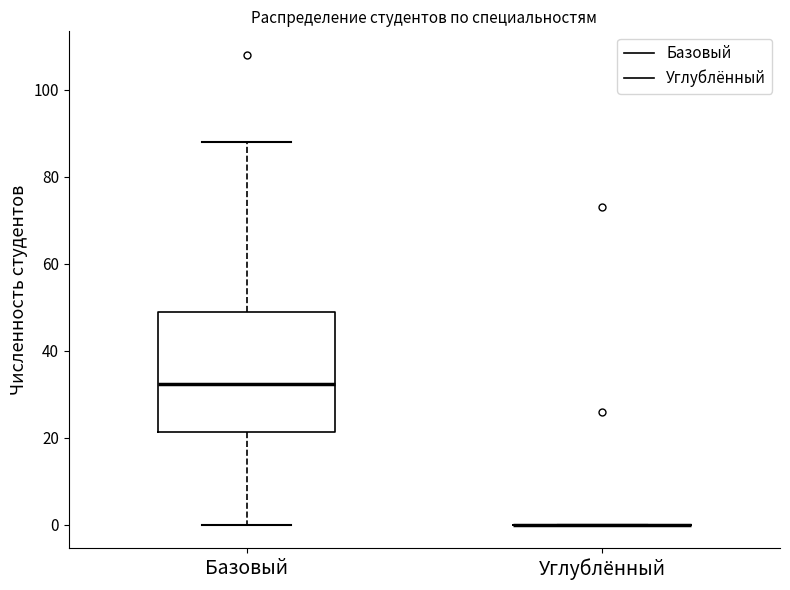

Reading left to right, transcribe this box plot: for each box, give where its median line is, the range the box spans, and where its two whiskers end, as read against the y-axis. The values are not printed on the chart, so give them approximately, as read against the axis.

Базовый: median 32, box 22 to 50, whiskers 0 to 88
Углублённый: box collapsed to a line at 0, whiskers 0 to 0